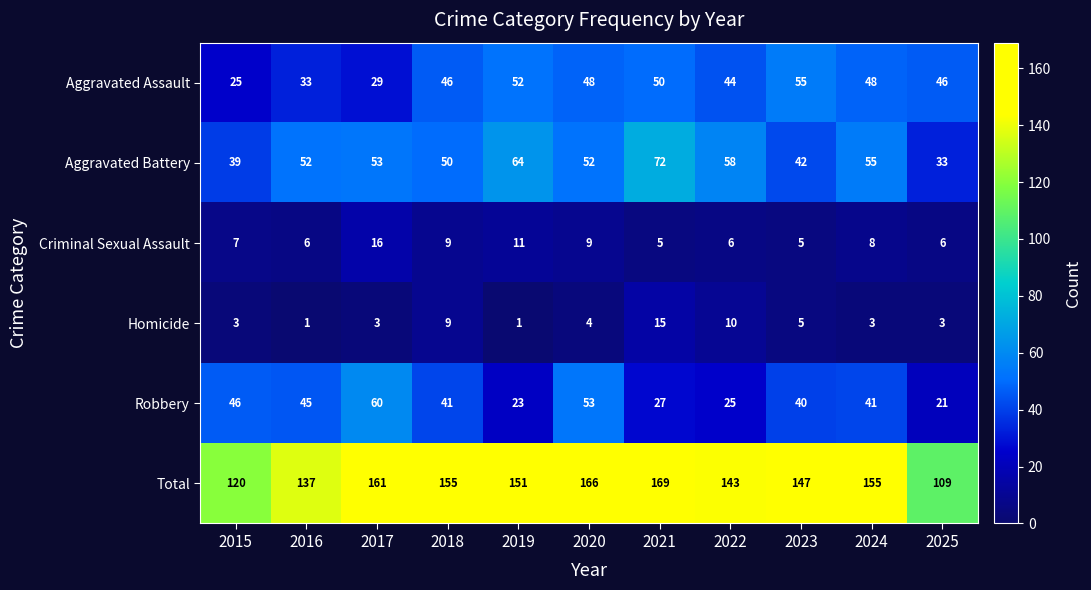

True or false: Criminal Sexual Assault has a value of 16 at 2017.

True